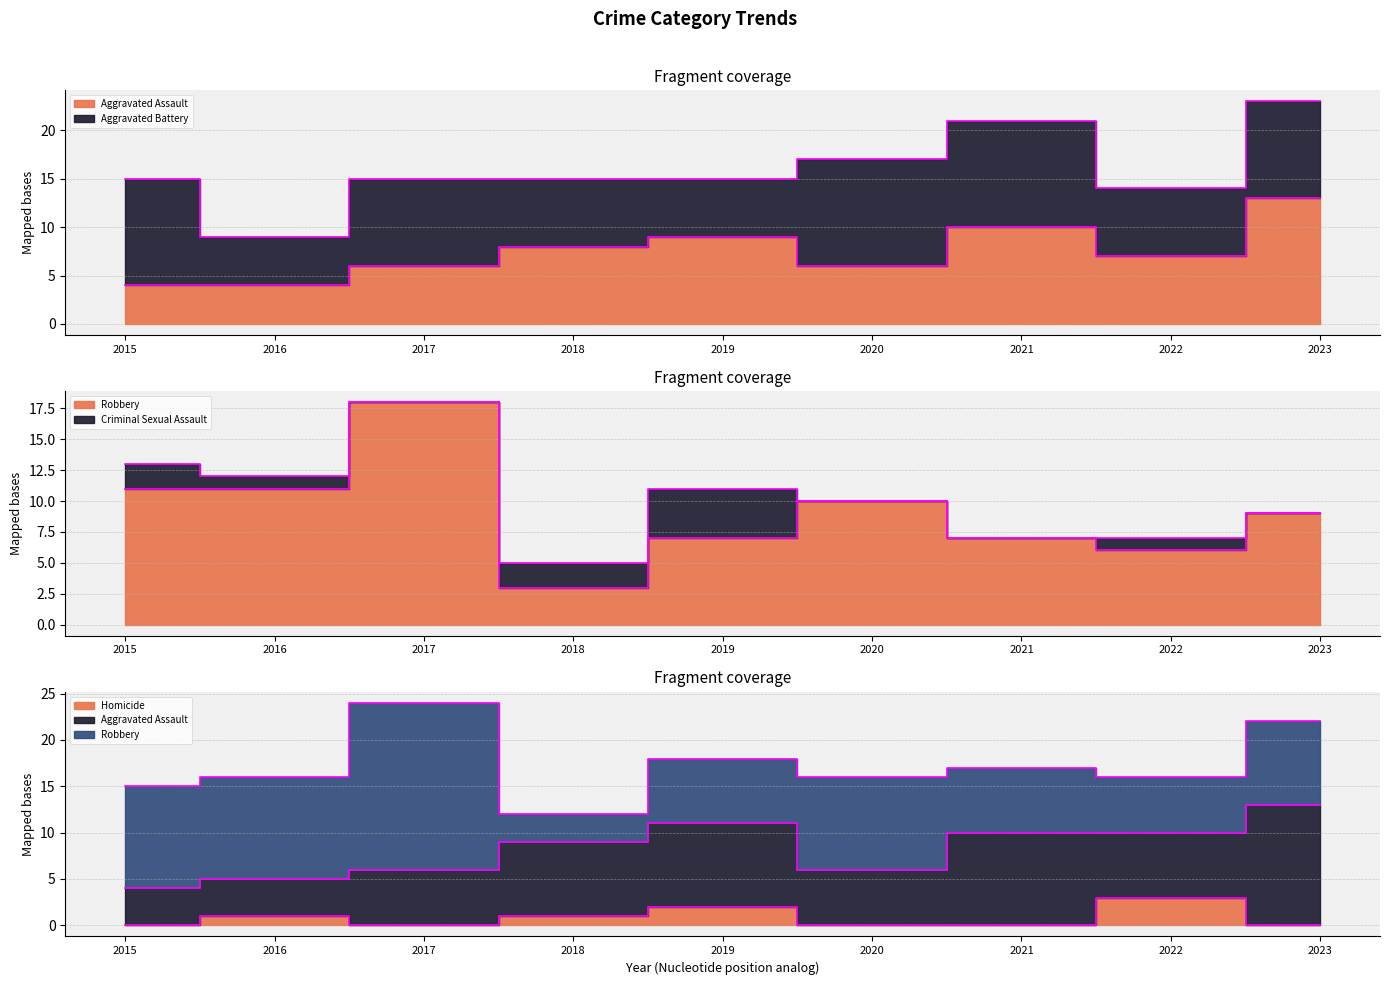

What is the value of the Robbery point at the 9th from the left?

9